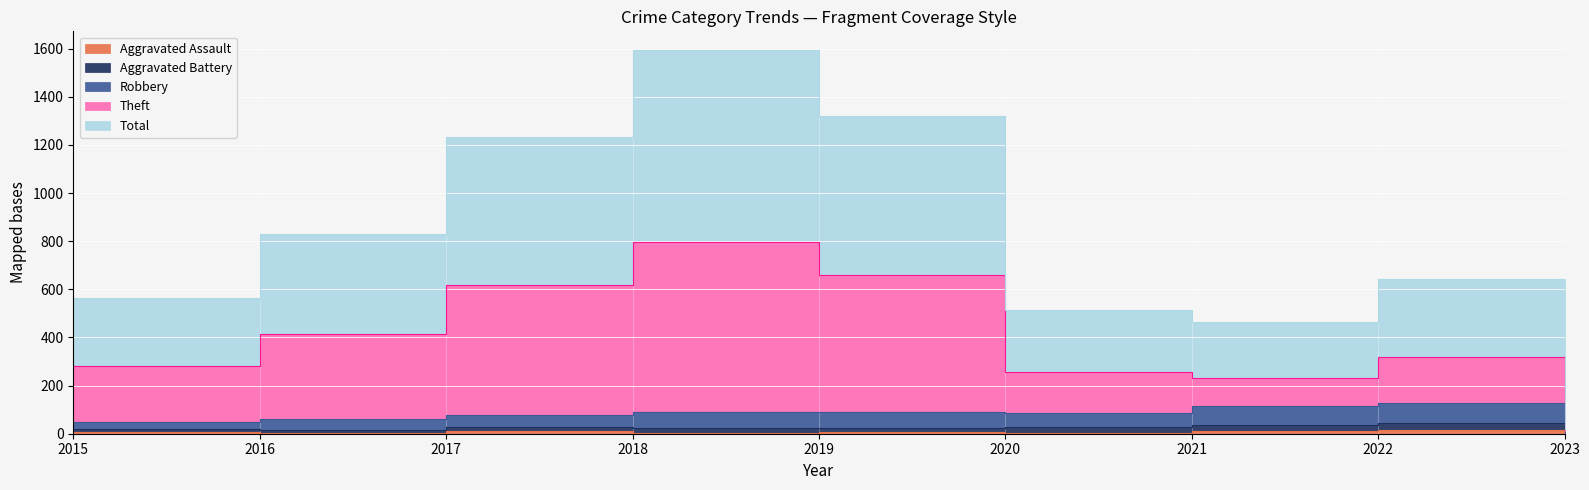

What is the difference between the second highest and second lowest values in the Robbery series?

66